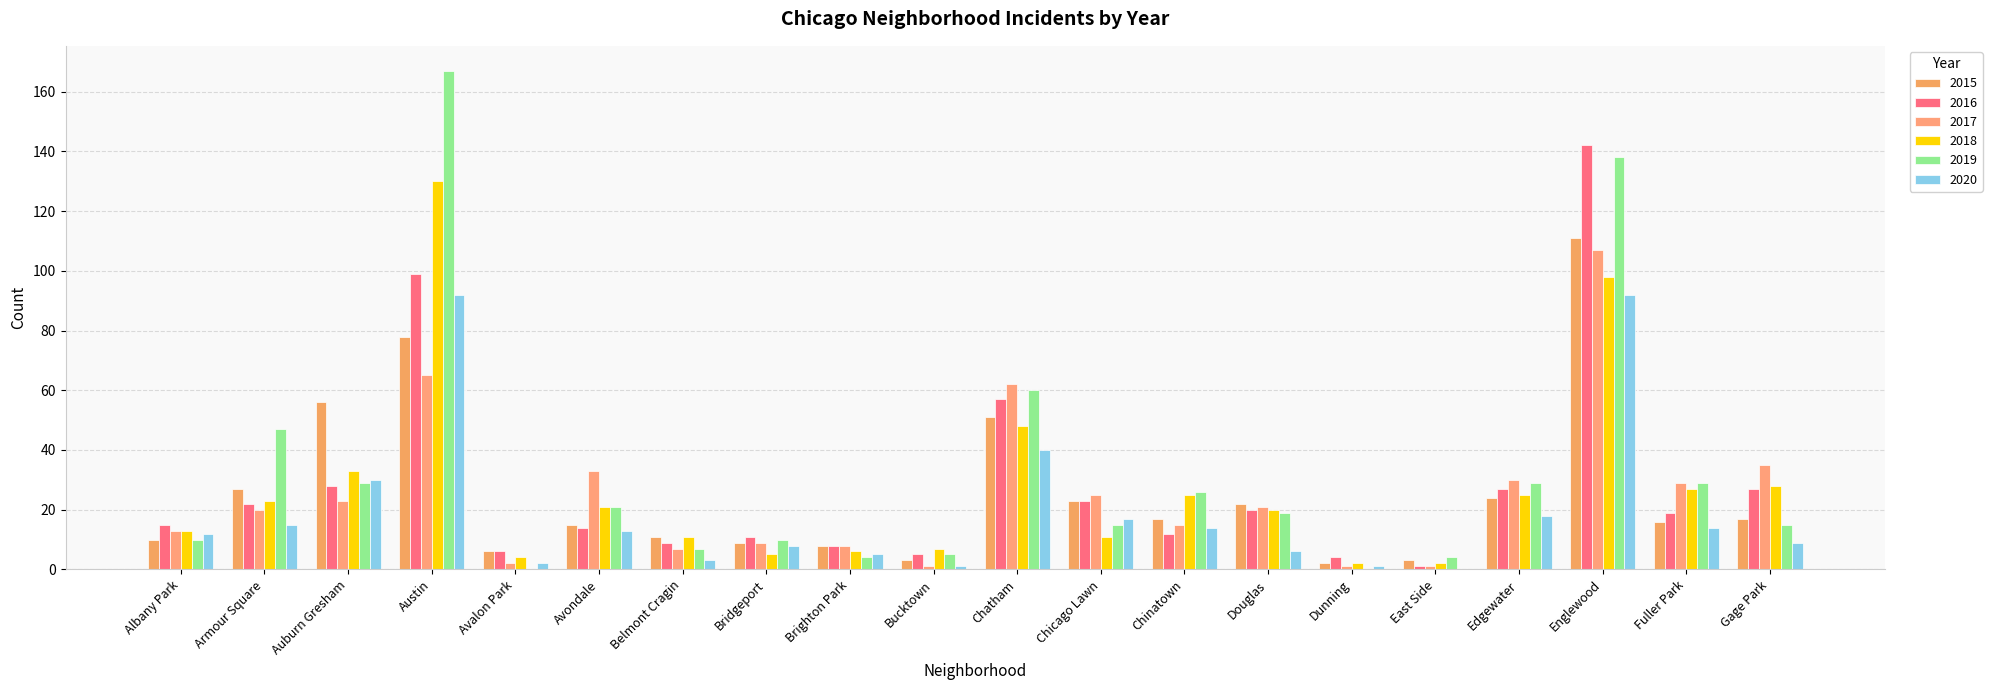

Where does the 2016 series first go above 19?

Armour Square